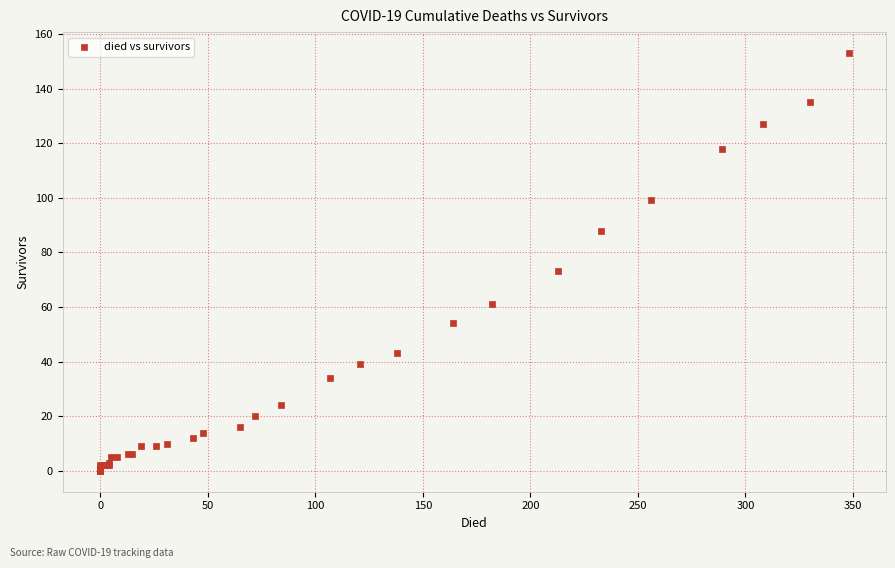

What Y value in the scatter plot is closest to 76?

73